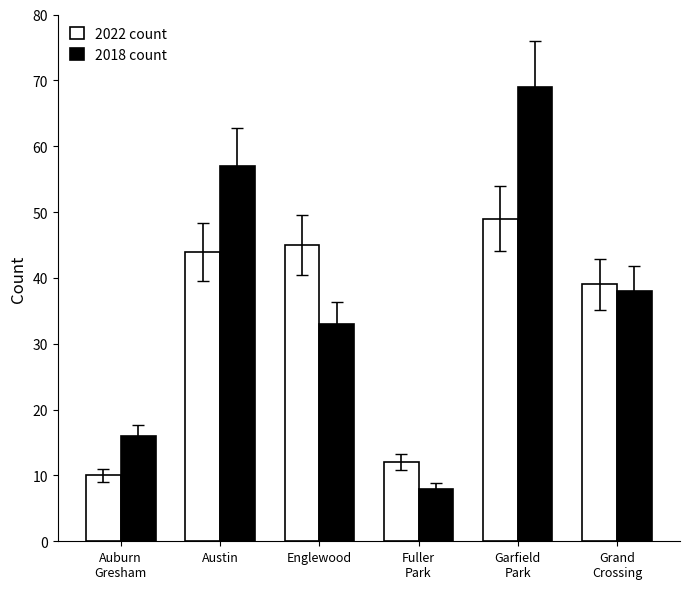

What value does the 2022 count series have at Austin?

44